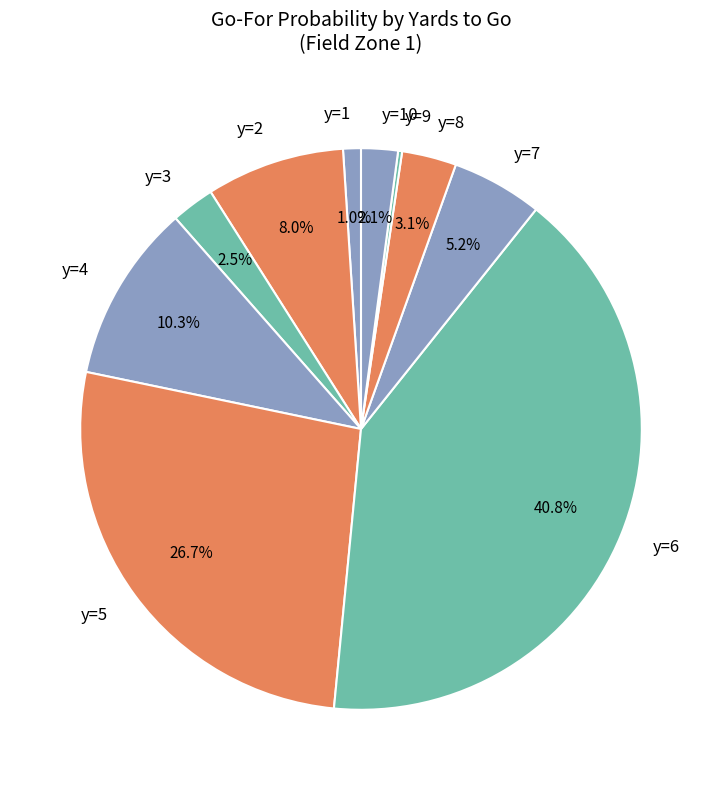

What percentage do y=5 and y=2 together represent?

34.7%